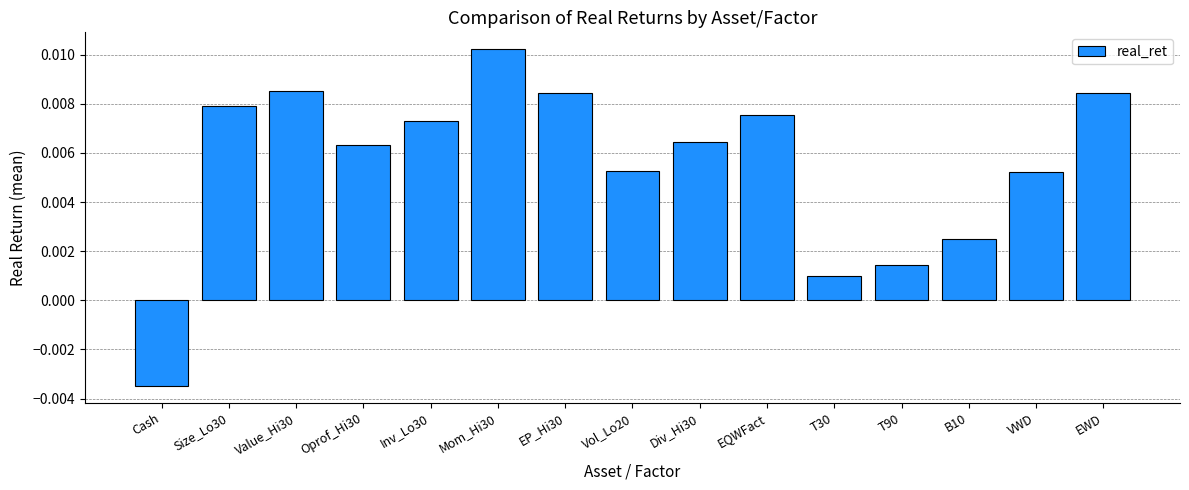

How many values exceed 0?

14